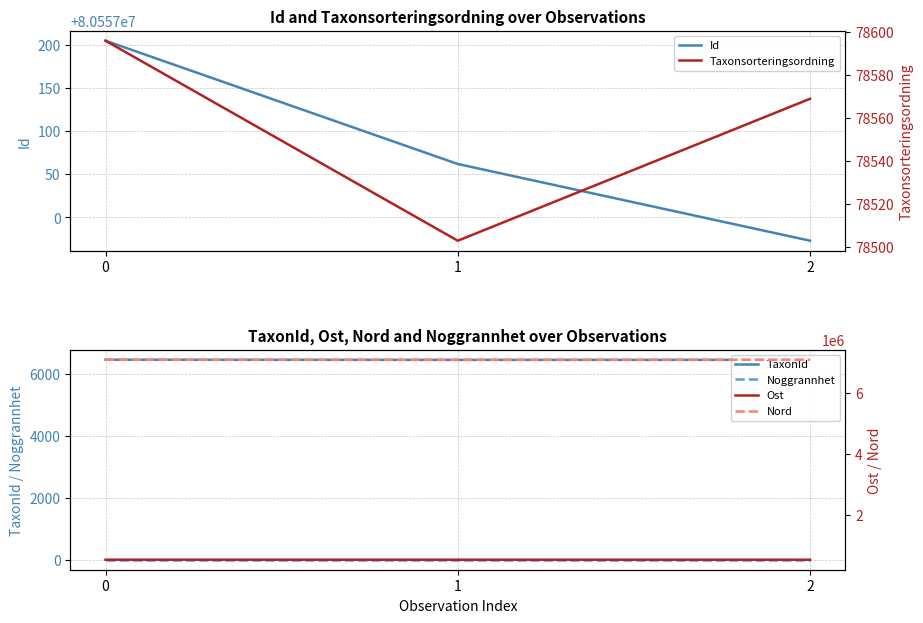

What is the spread (max minus min) of values at 0?

80557204.0